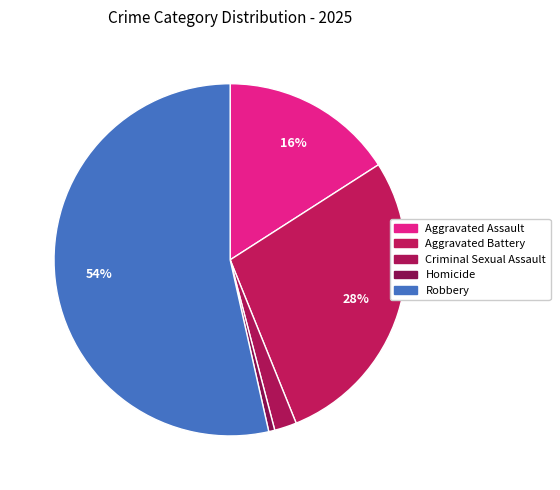

The Aggravated Assault slice represents 28% of the pie. True or false?

False